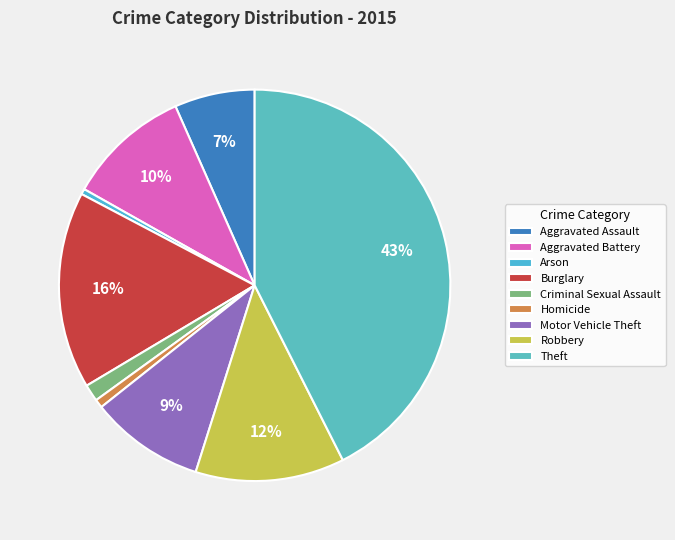

Does Arson represent more than half of the total?

No